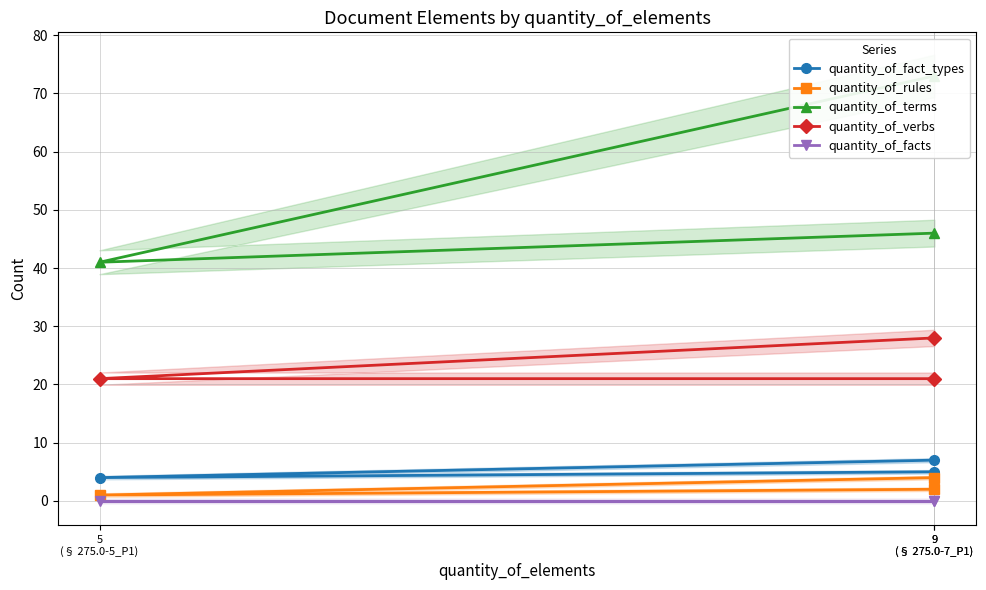

Which series has the largest range (max minus min)?

quantity_of_terms